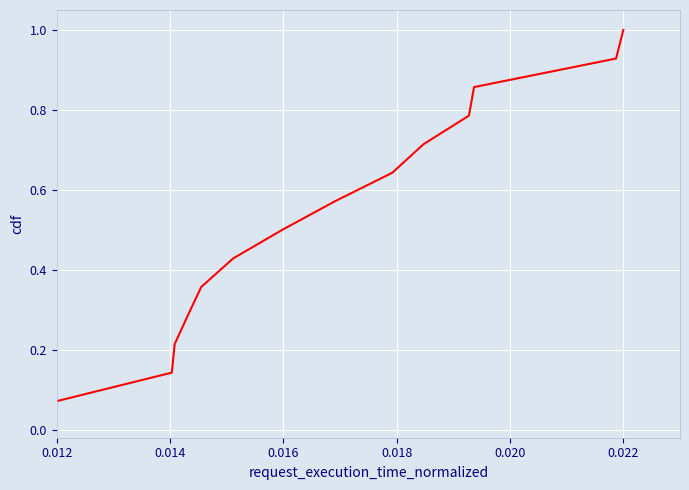

What is the greatest value displayed?

1.0